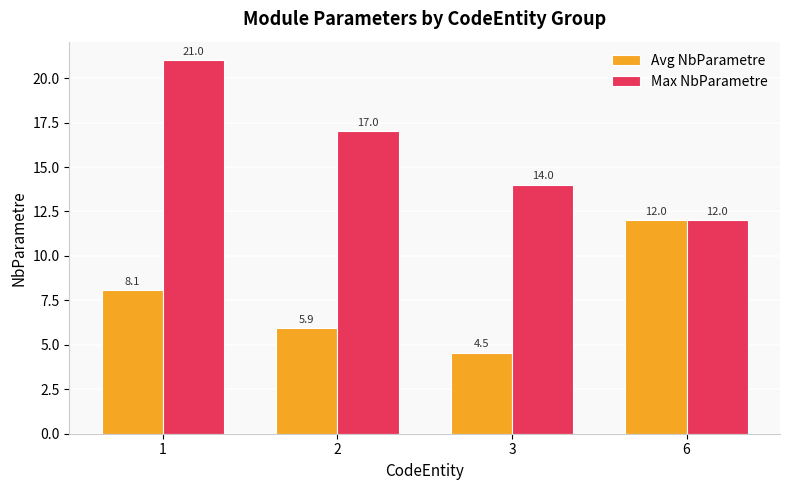

What are all the series names shown in the legend?

Avg NbParametre, Max NbParametre